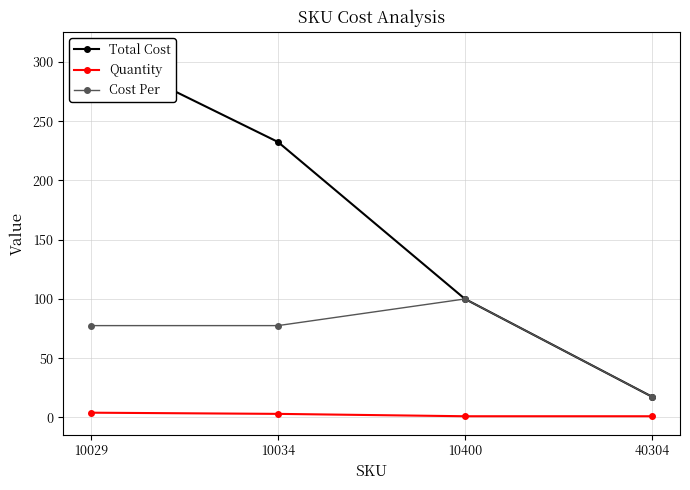

Reading right to left, extract all data points from this chart.

Total Cost: 40304=17.5	10400=100.0	10034=232.5	10029=310.0
Quantity: 40304=1.0	10400=1.0	10034=3.0	10029=4.0
Cost Per: 40304=17.5	10400=100.0	10034=77.5	10029=77.5